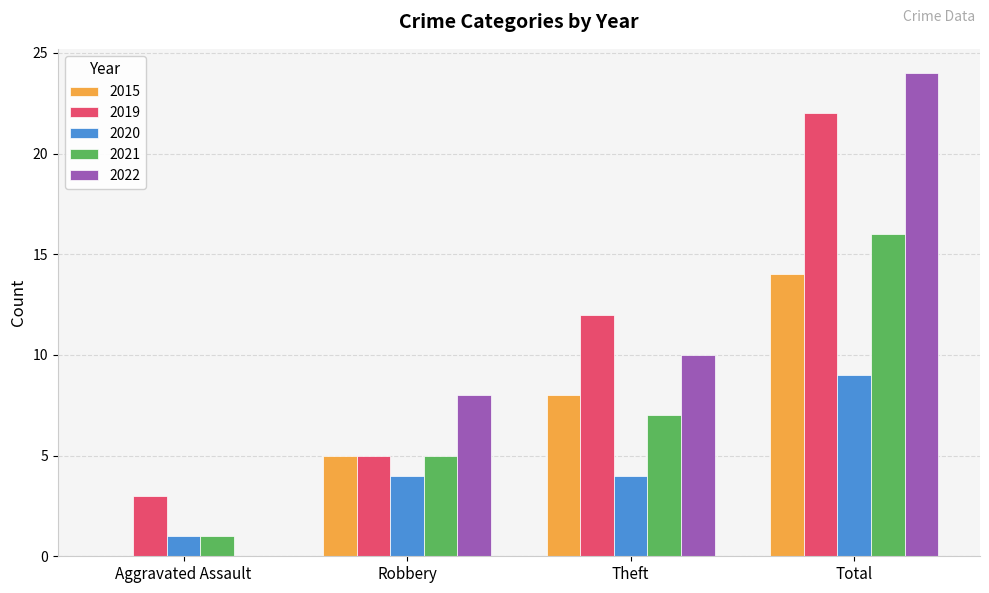

Read the 2020 value at Total.

9